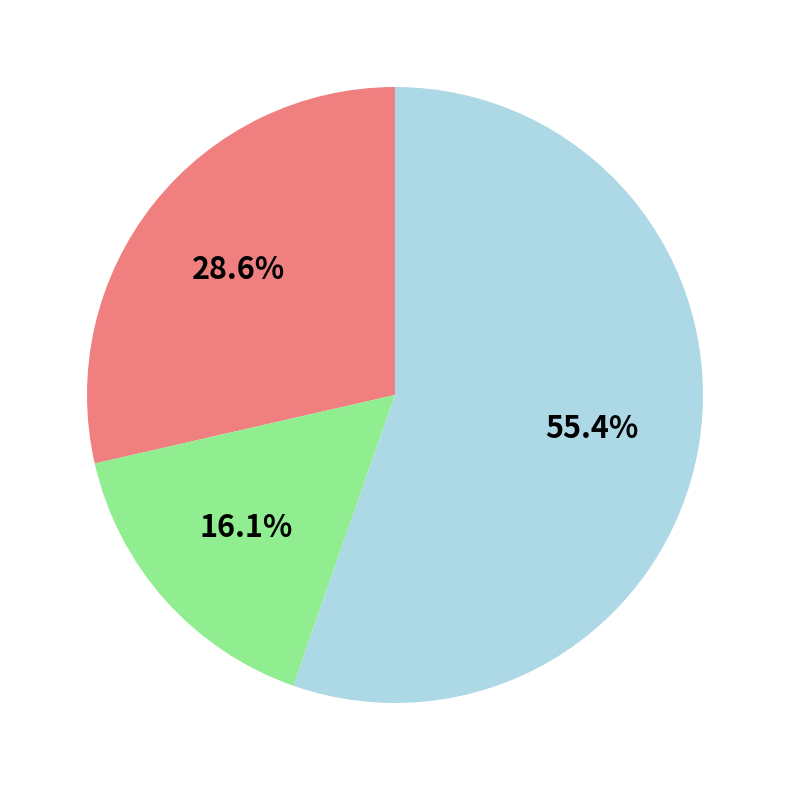

Is there any slice that represents more than half of the pie?

Yes